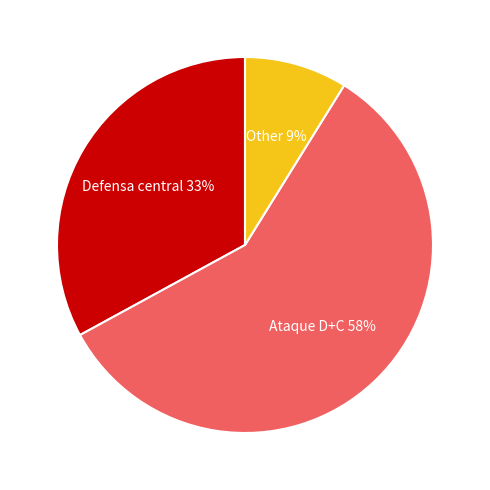

Is there any slice that represents more than half of the pie?

Yes